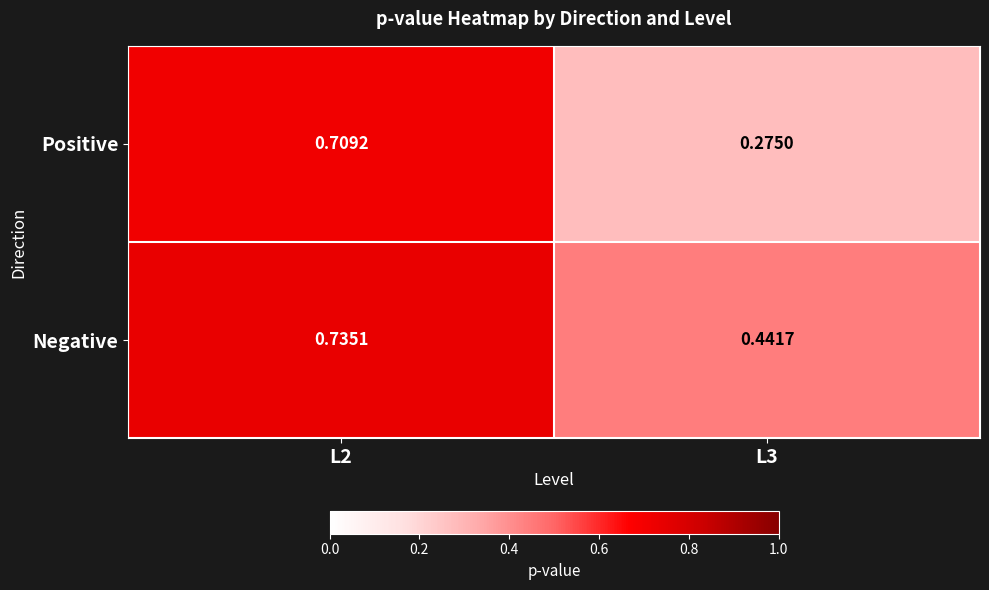

Which series has the largest range (max minus min)?

Positive